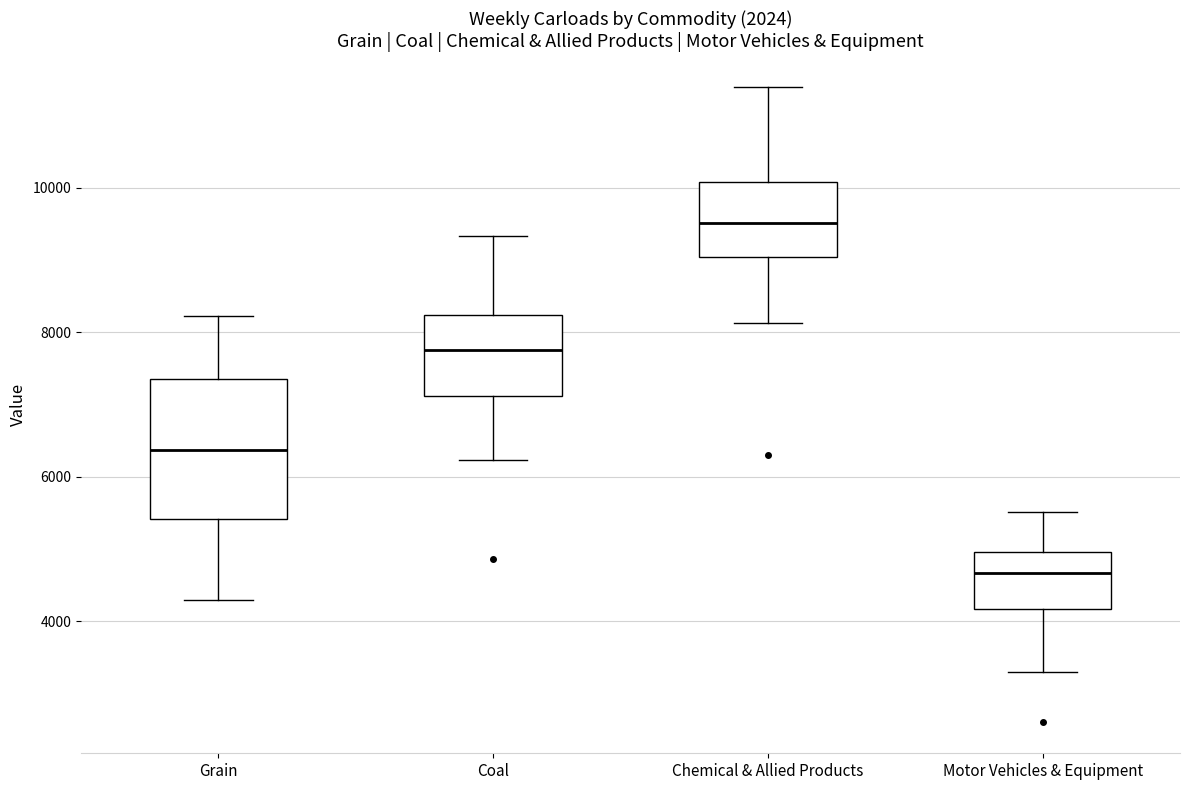

Which box's median line is the highest?

Chemical & Allied Products